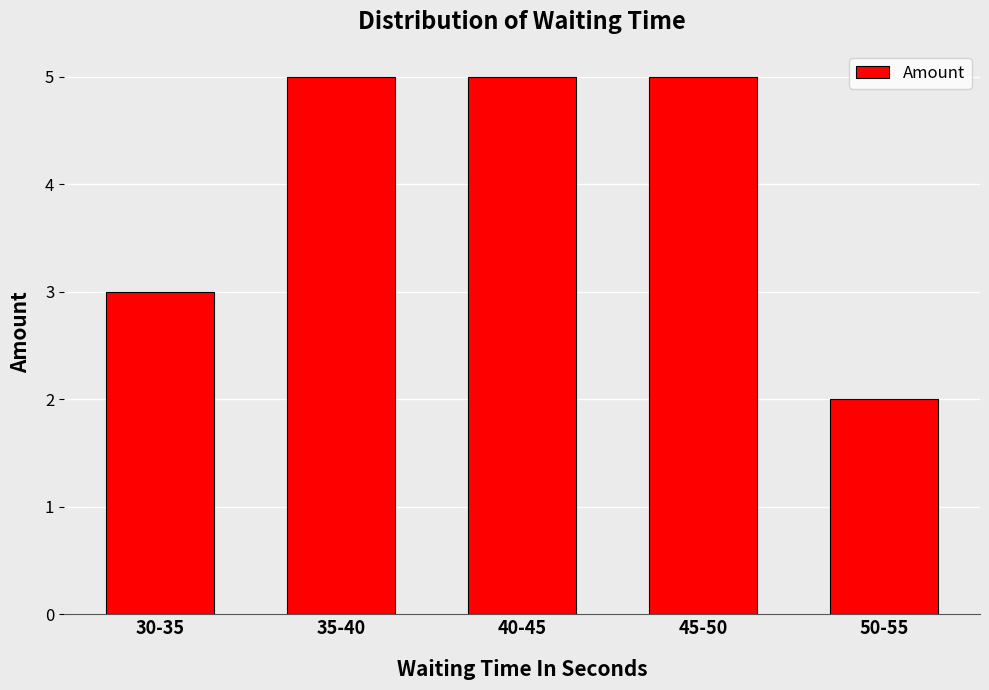

What is the difference between the second highest and minimum values?

3